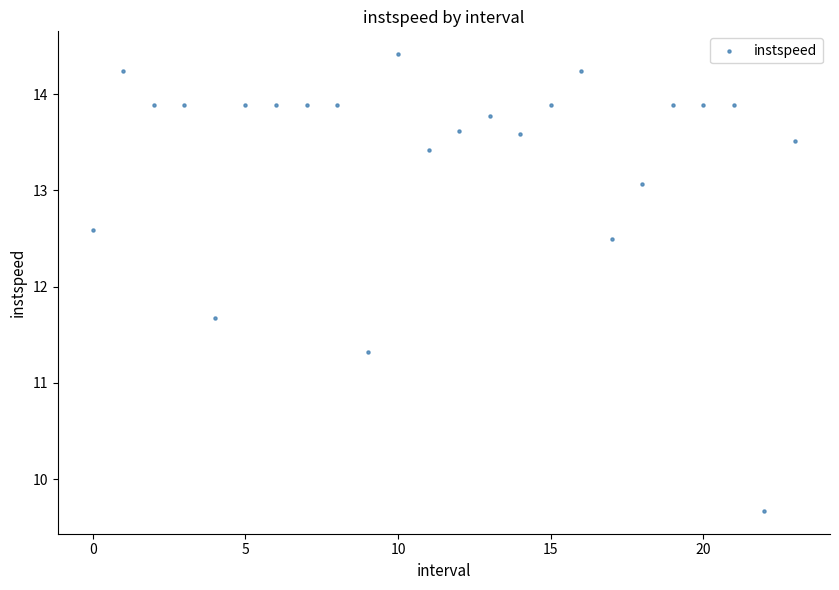

What is the range of Y values (max minus min)?

4.7